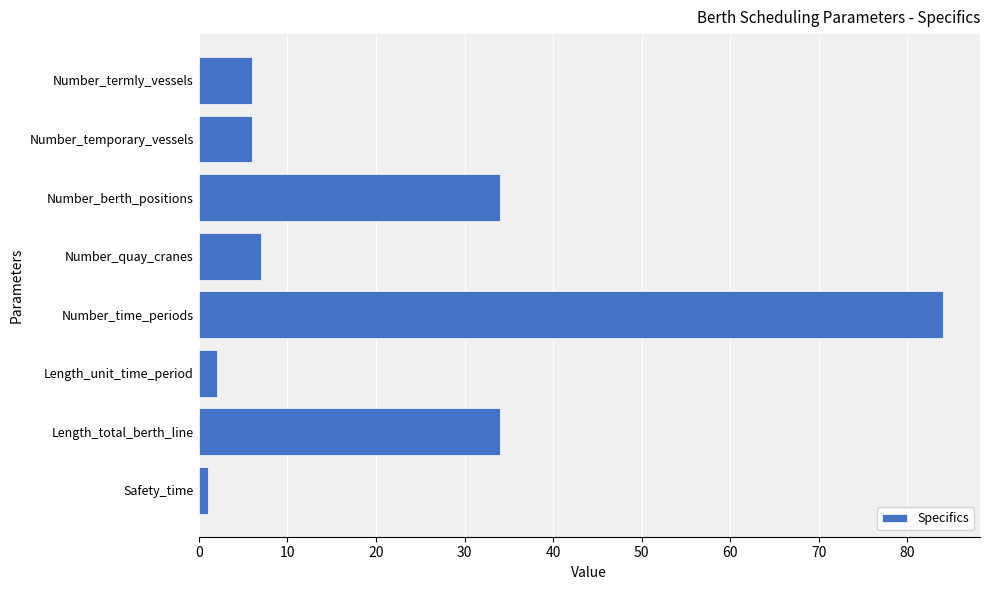

What is the difference between the second highest and second lowest values?

32